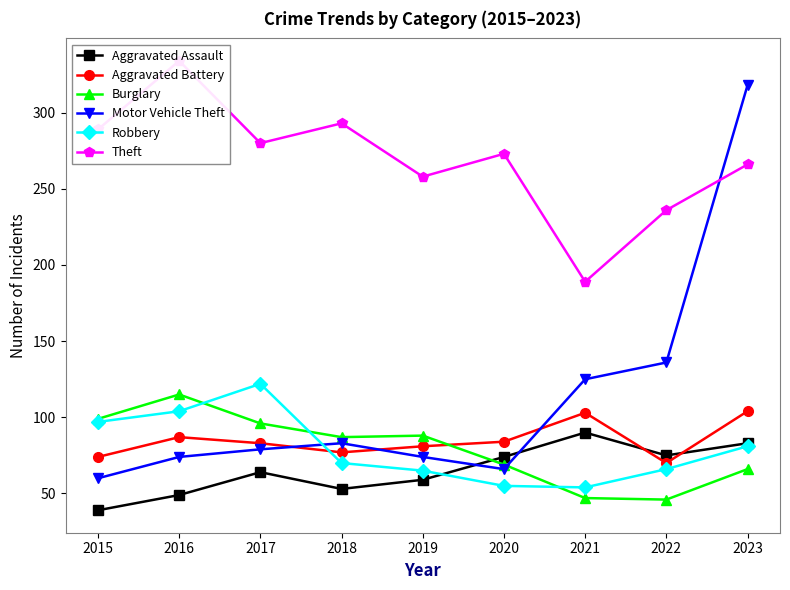

Reading left to right, extract all data points from this chart.

Aggravated Assault: 2015=39	2016=49	2017=64	2018=53	2019=59	2020=74	2021=90	2022=75	2023=83
Aggravated Battery: 2015=74	2016=87	2017=83	2018=77	2019=81	2020=84	2021=103	2022=70	2023=104
Burglary: 2015=99	2016=115	2017=96	2018=87	2019=88	2020=69	2021=47	2022=46	2023=66
Motor Vehicle Theft: 2015=60	2016=74	2017=79	2018=83	2019=74	2020=66	2021=125	2022=136	2023=318
Robbery: 2015=97	2016=104	2017=122	2018=70	2019=65	2020=55	2021=54	2022=66	2023=81
Theft: 2015=289	2016=334	2017=280	2018=293	2019=258	2020=273	2021=189	2022=236	2023=266